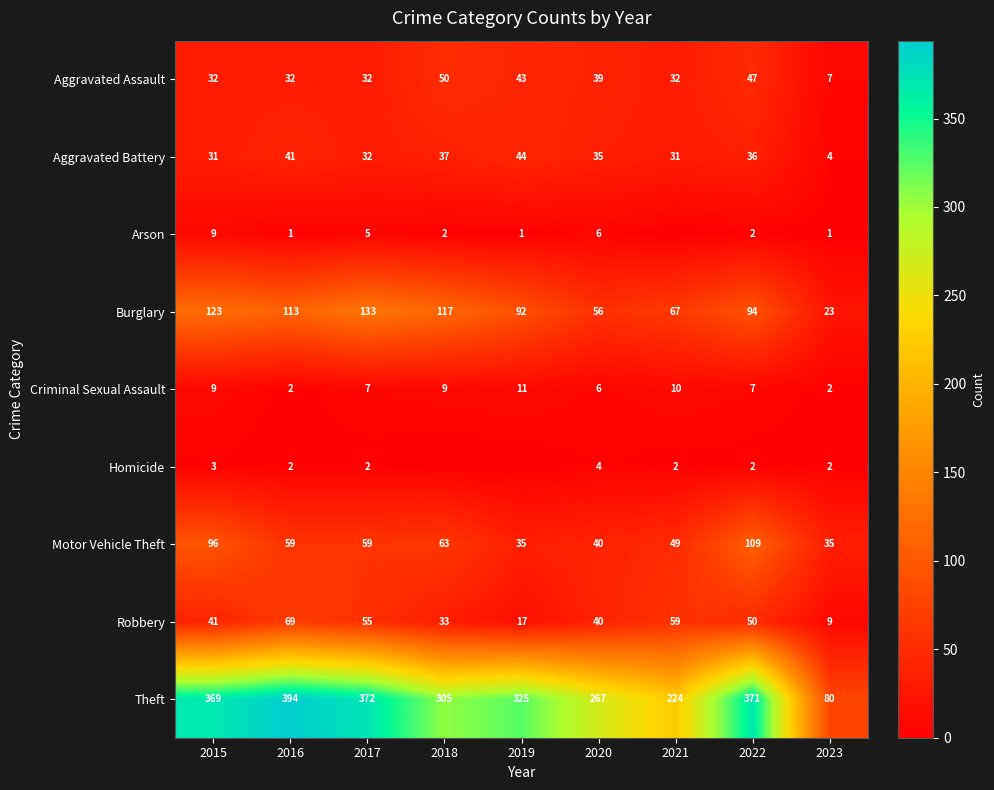

At which category is the sum across all series the highest?

2022